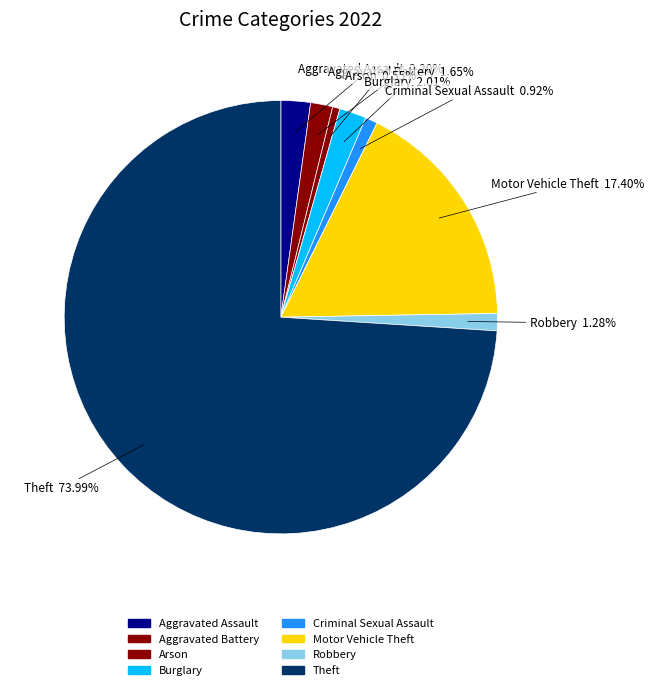

How many slices are in this pie chart?

8